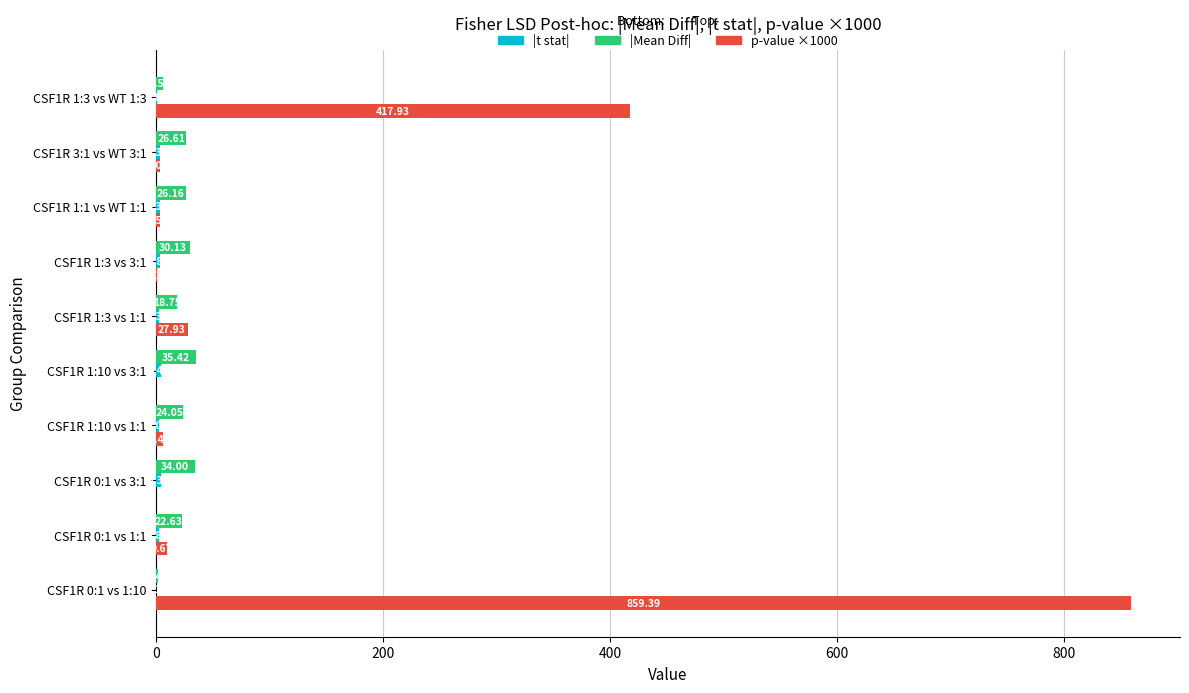

What is the sum of all p-value ×1000 values?

1329.7